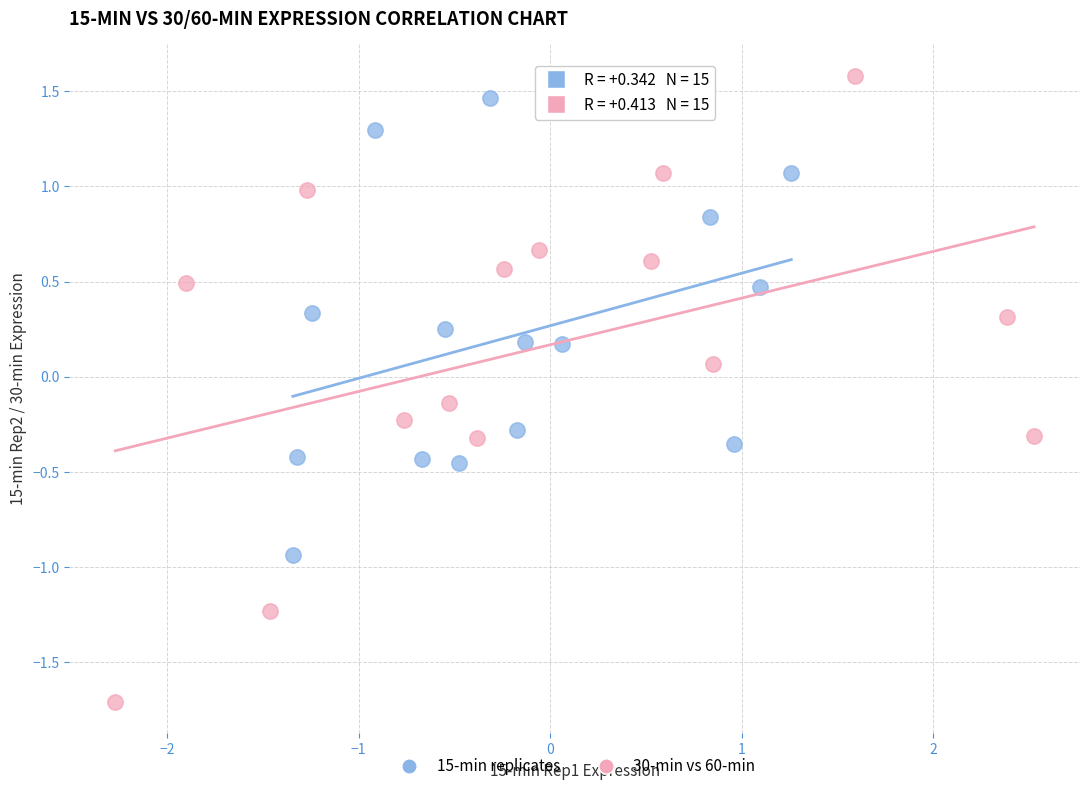

Which series has the widest spread of Y values?

30-min vs 60-min